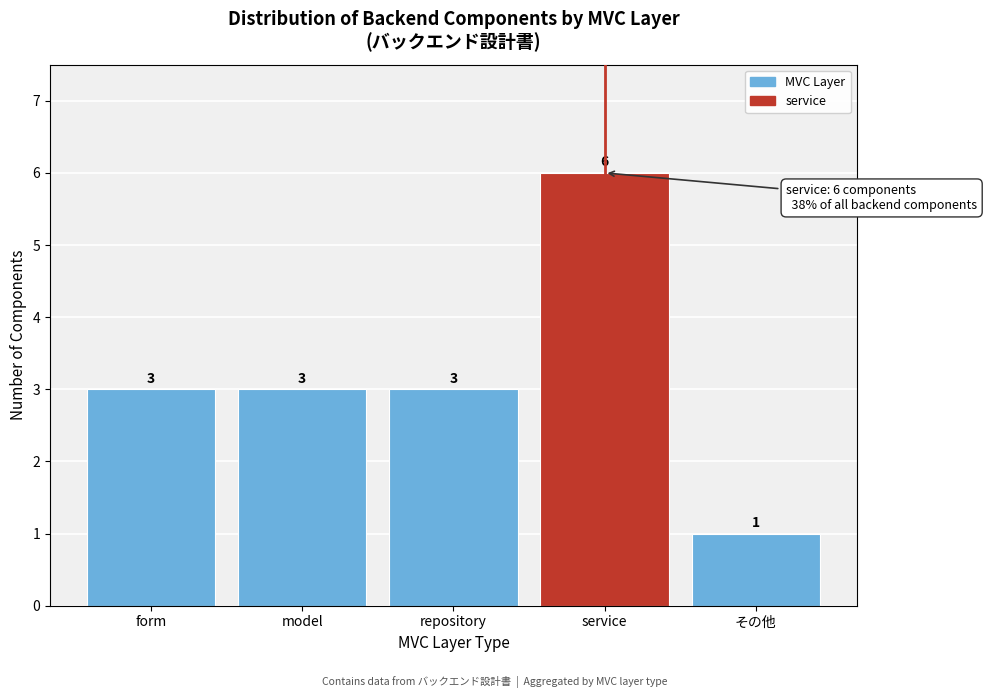

Reading left to right, list all the values displayed in this chart.

form=3	model=3	repository=3	service=6	その他=1